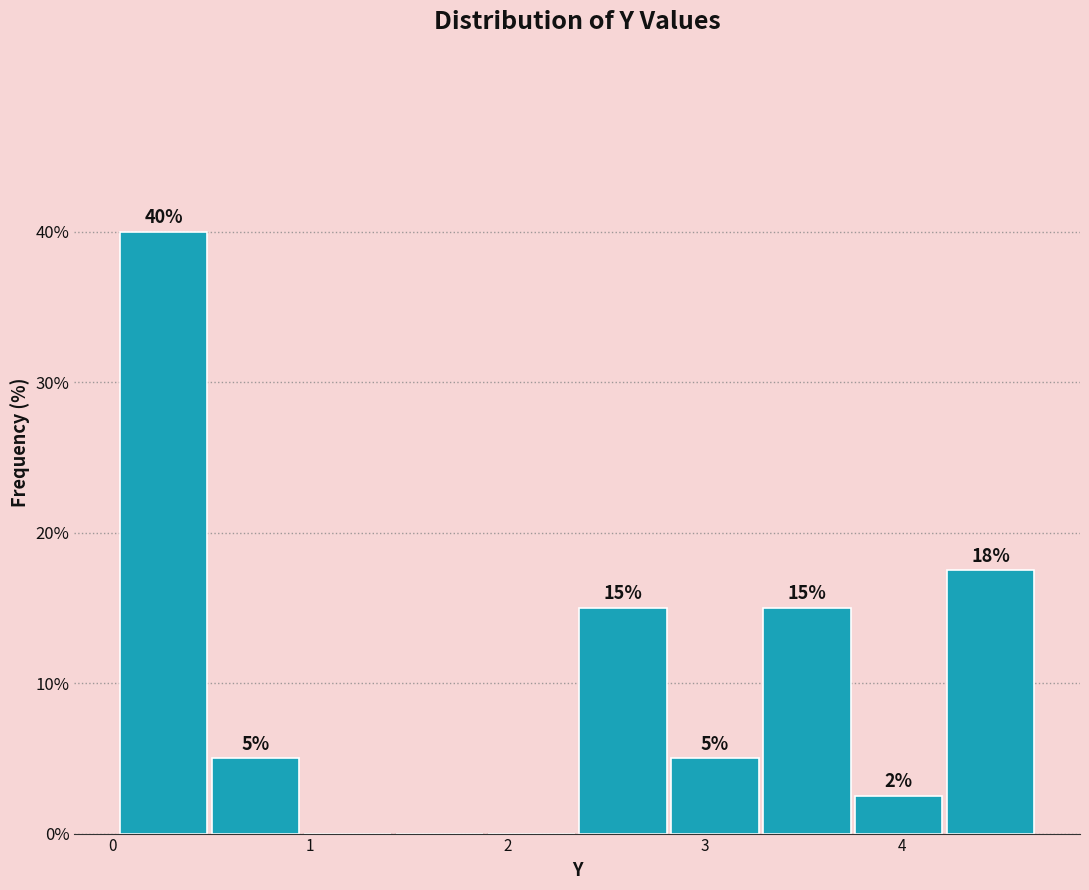

Which range on the x-axis has the tallest bar?

0.0 to 0.5